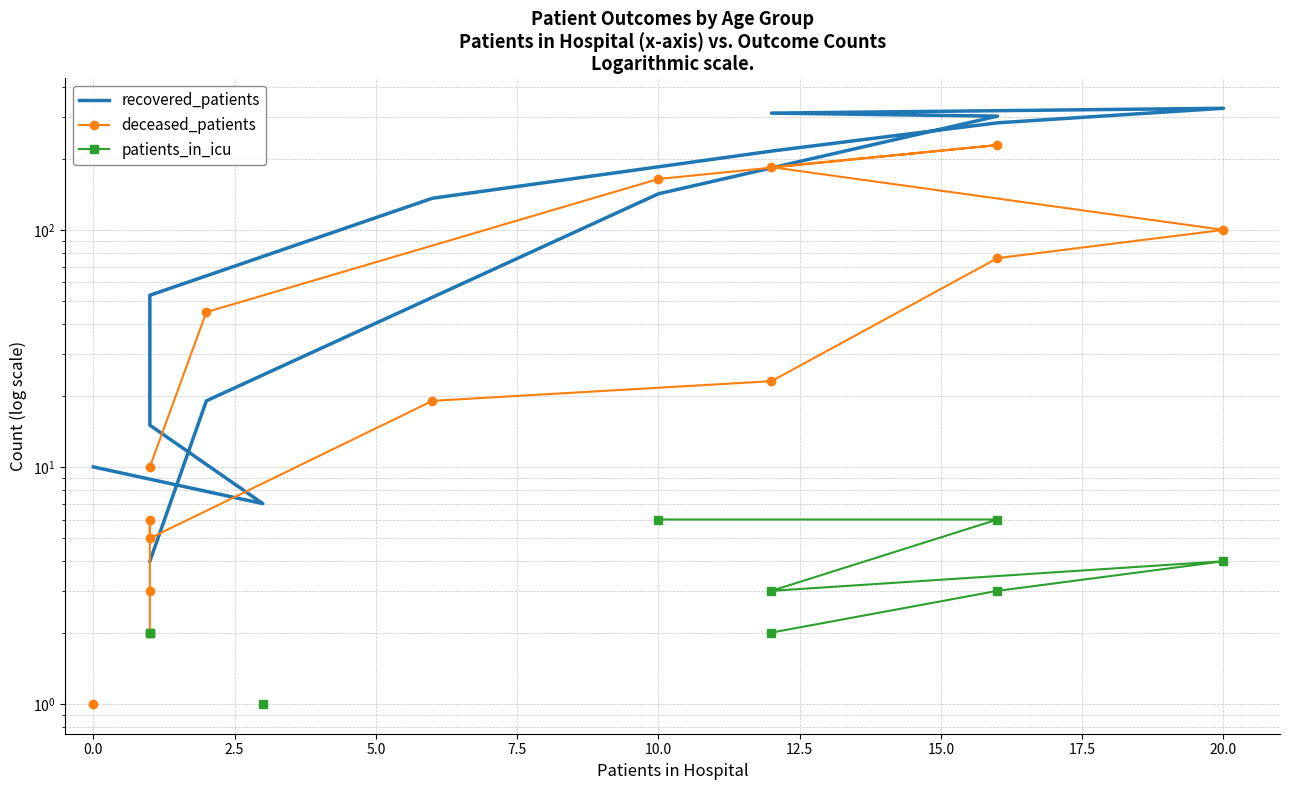

How many categories are shown in the chart?

16